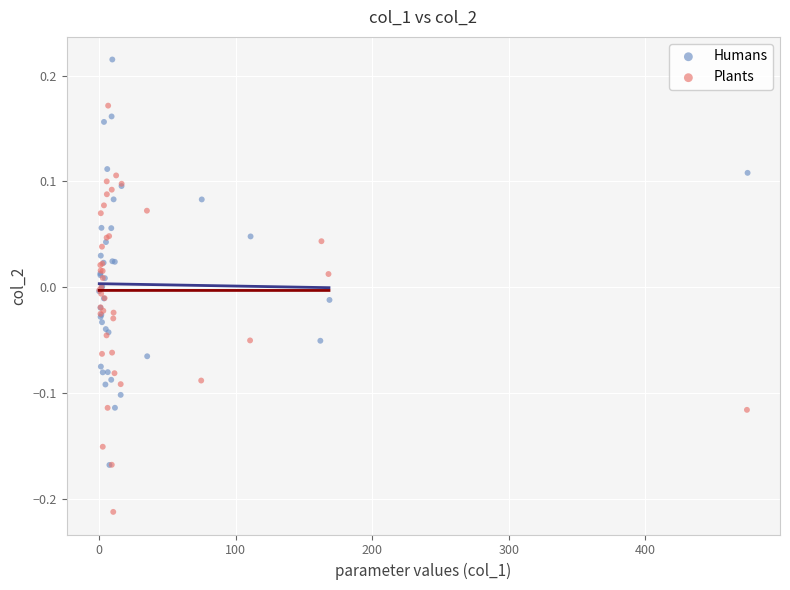

Which series reaches the minimum Y coordinate?

Plants